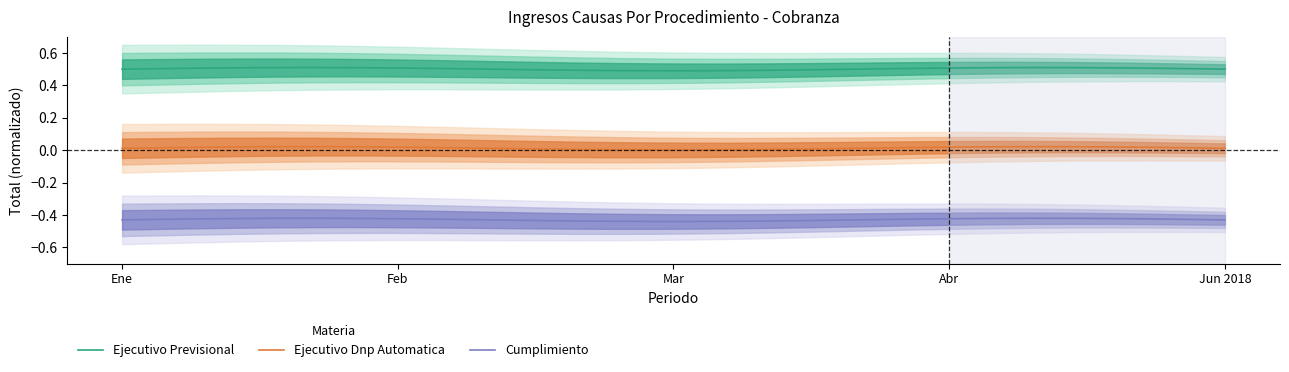

True or false: Cumplimiento and Ejecutivo Dnp Automatica intersect in this chart.

False